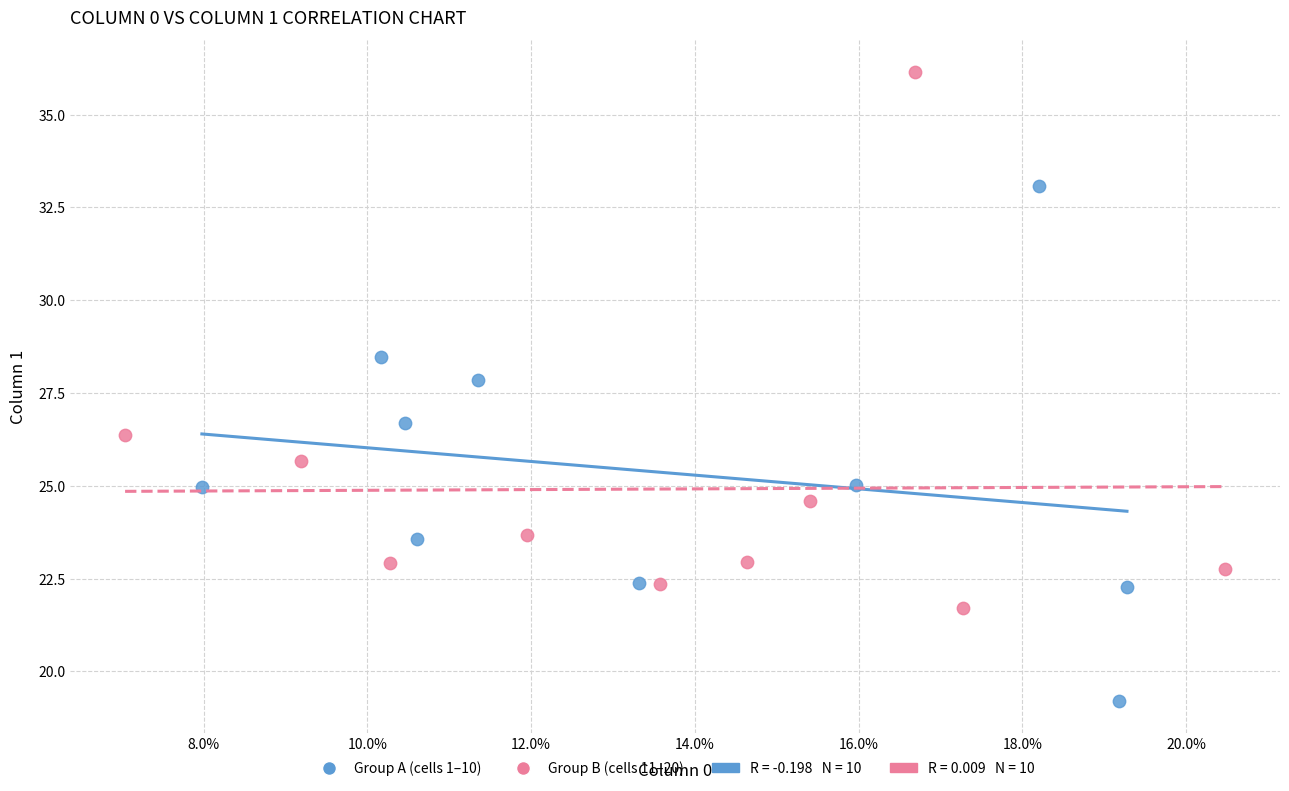

Which series reaches the maximum Y coordinate?

Group B (cells 11–20)